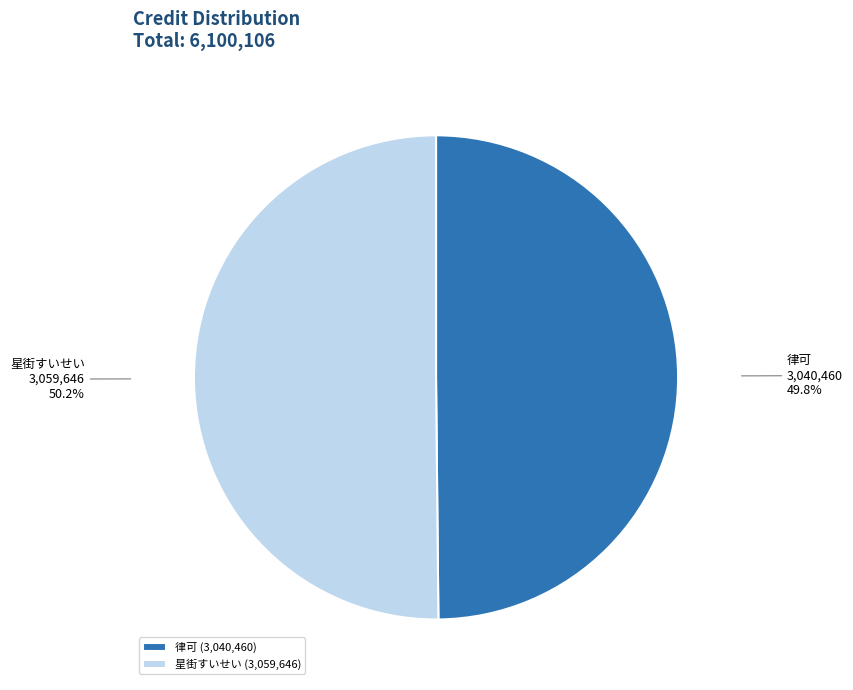

True or false: 星街すいせい accounts for 58% of the total.

False